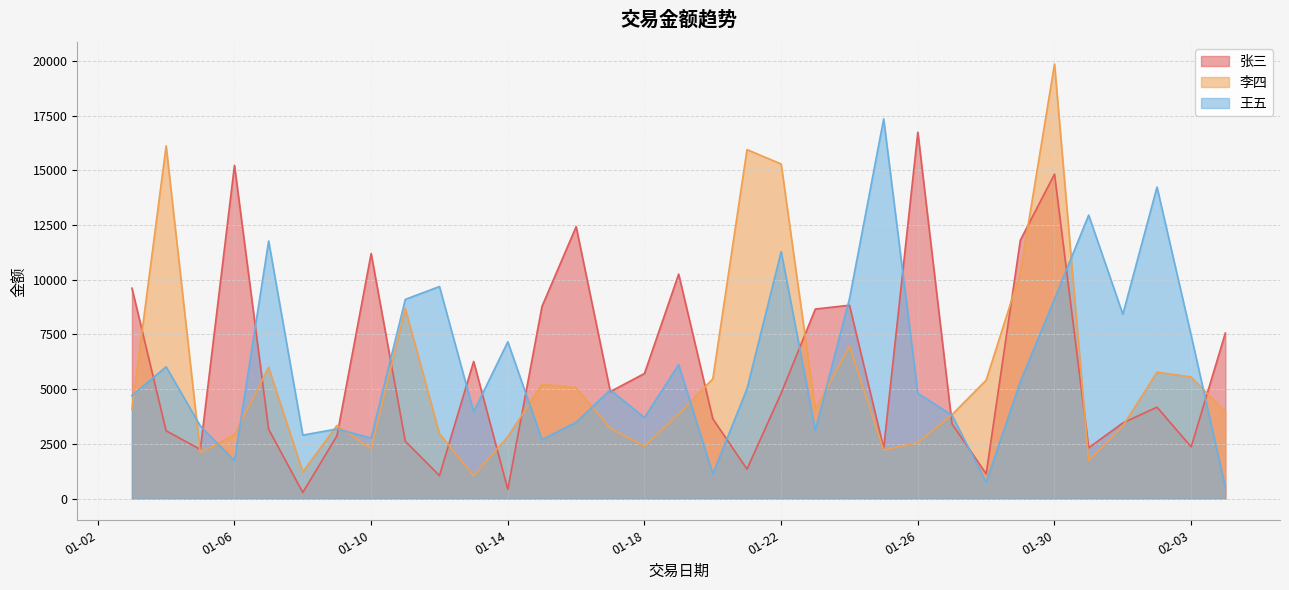

What is the spread (max minus min) of values at 2007-01-21?

14597.2